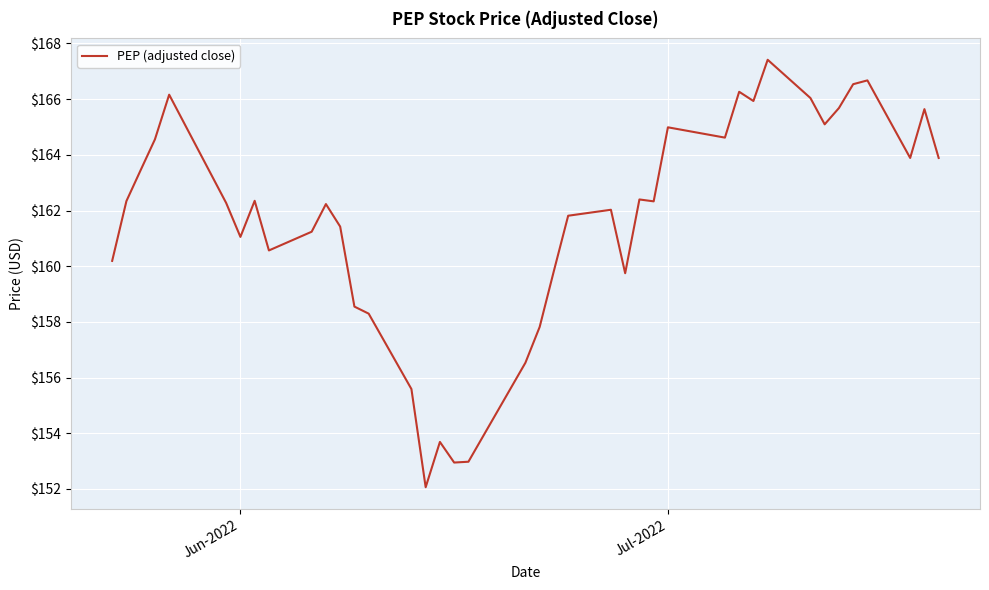

What is the difference between the maximum and minimum values?

15.4